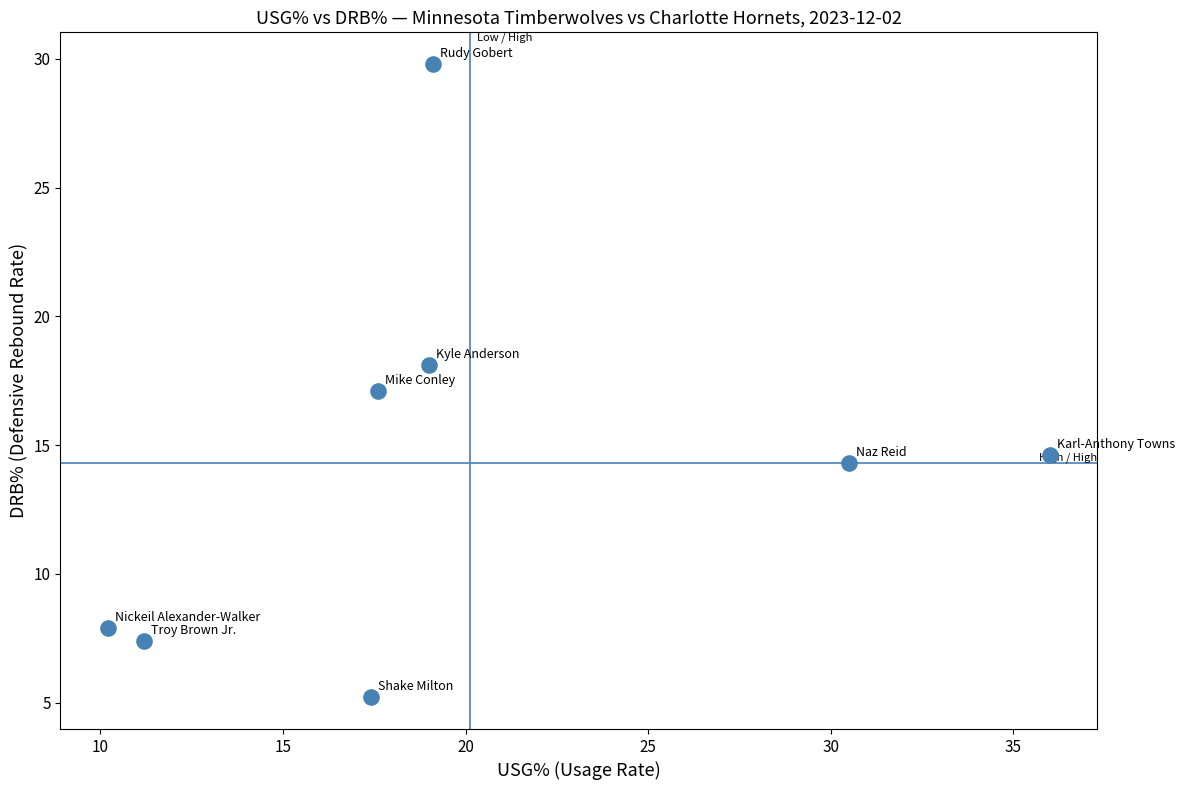

What is the range of X values (max minus min)?

25.8